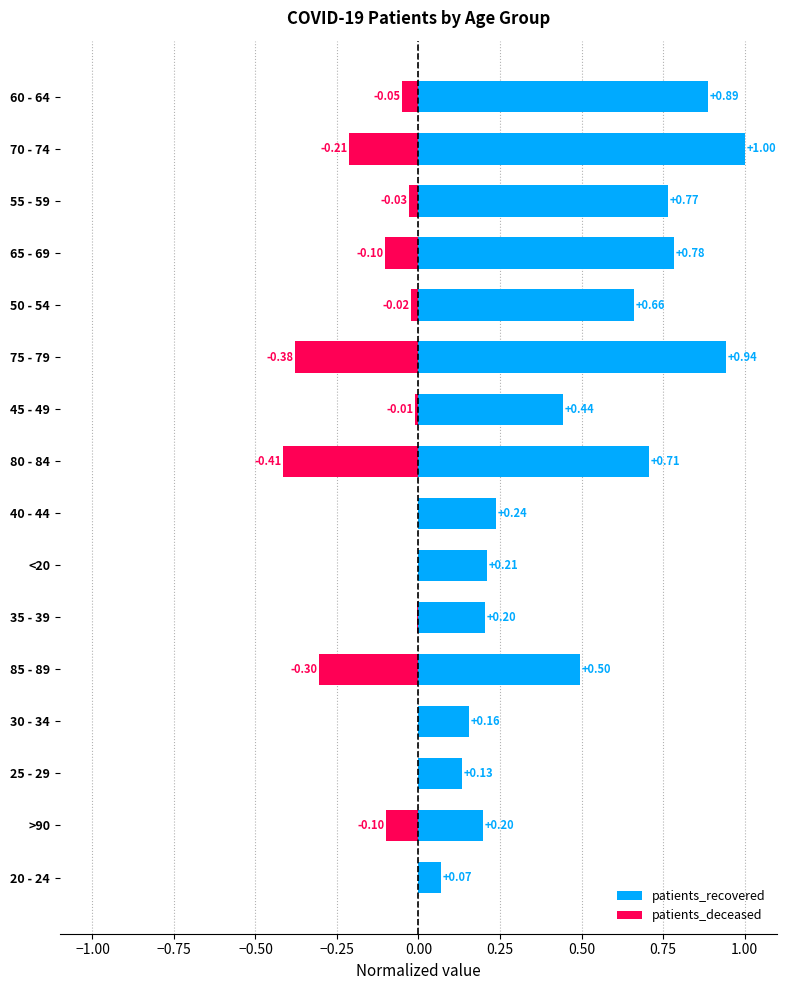

Rank the series by their average value, from lowest to highest.

patients_deceased, patients_recovered